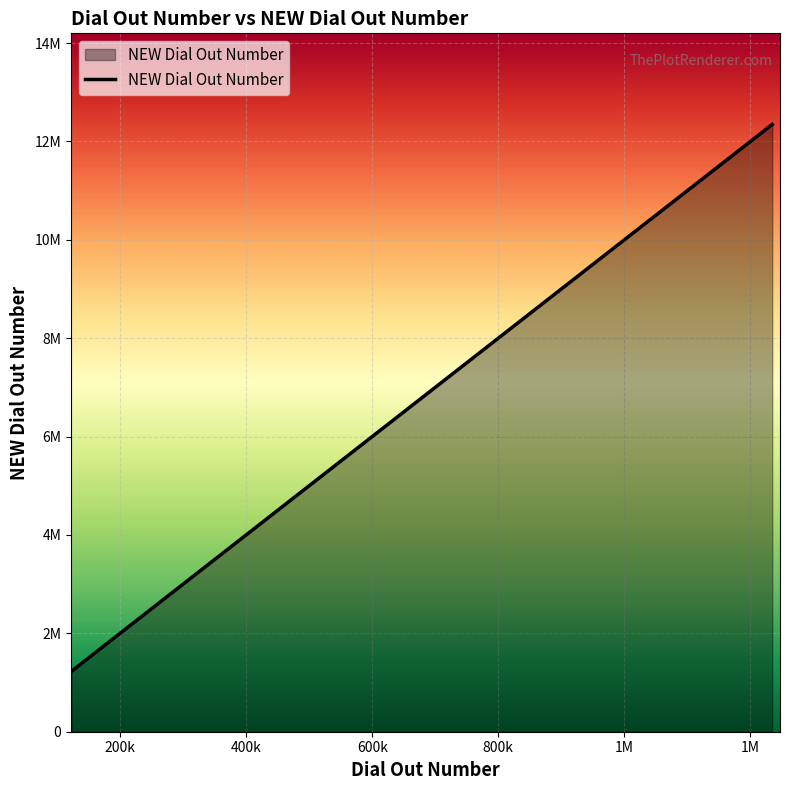

How many lines are shown in the chart?

1